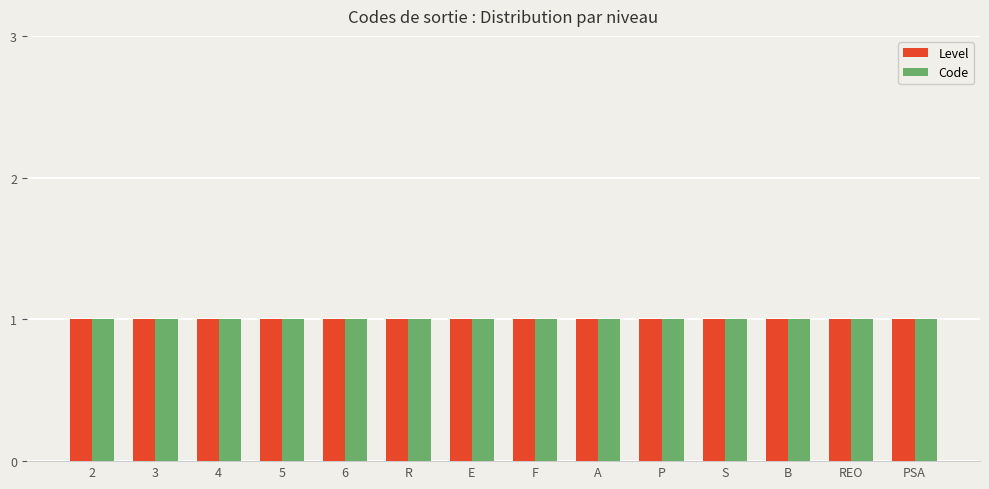

How many series are shown in this chart?

2